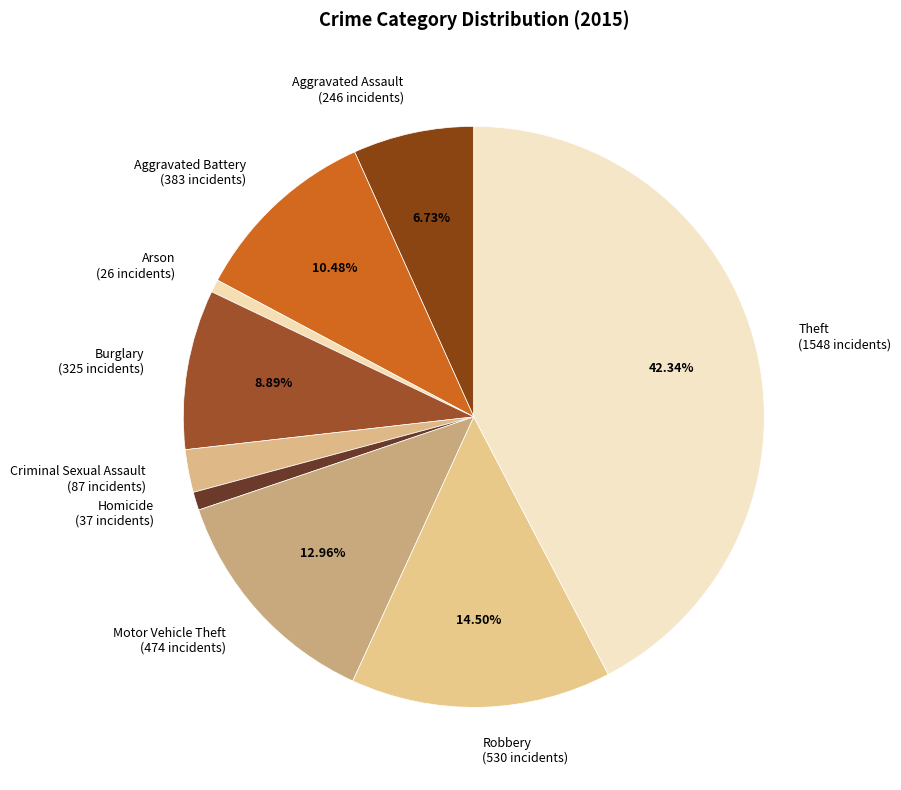

True or false: Arson accounts for 10% of the total.

False